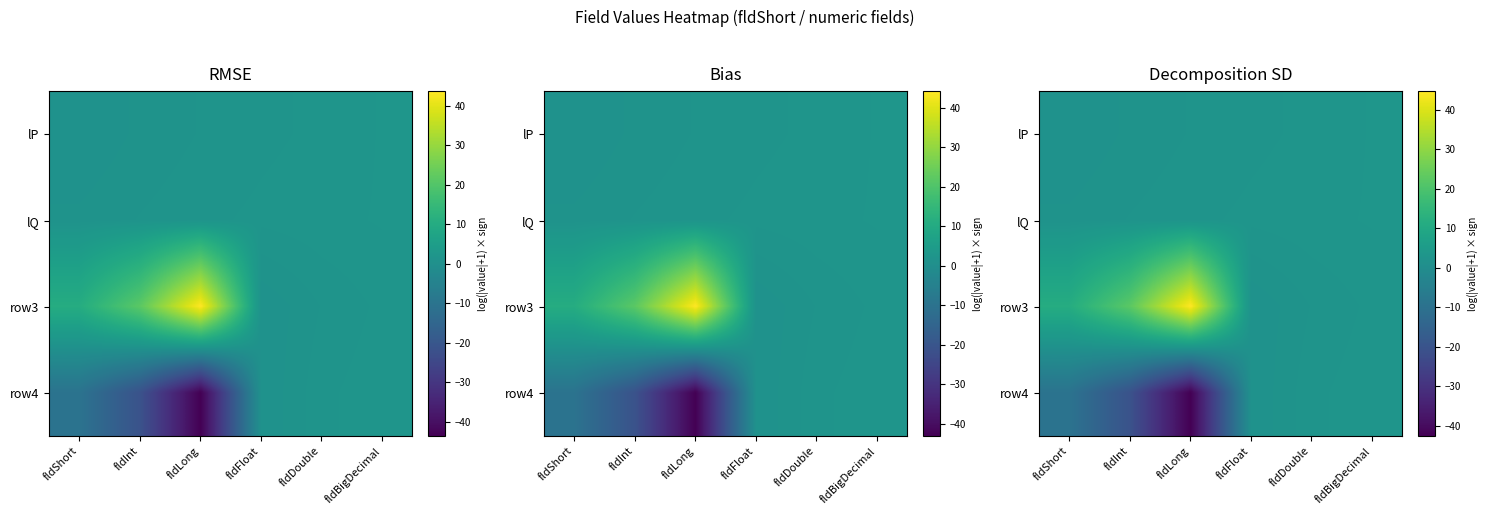

List the series in order of their peak value, highest first.

row3, lP, lQ, row4